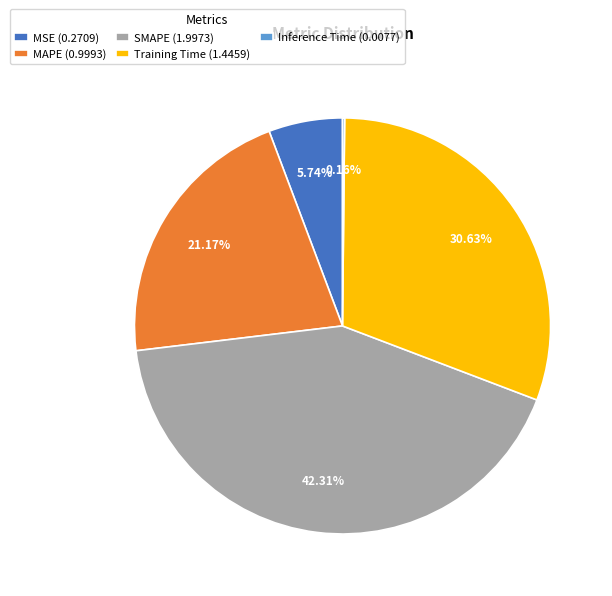

Which has a higher value, MAPE (0.9993) or Training Time (1.4459)?

Training Time (1.4459)